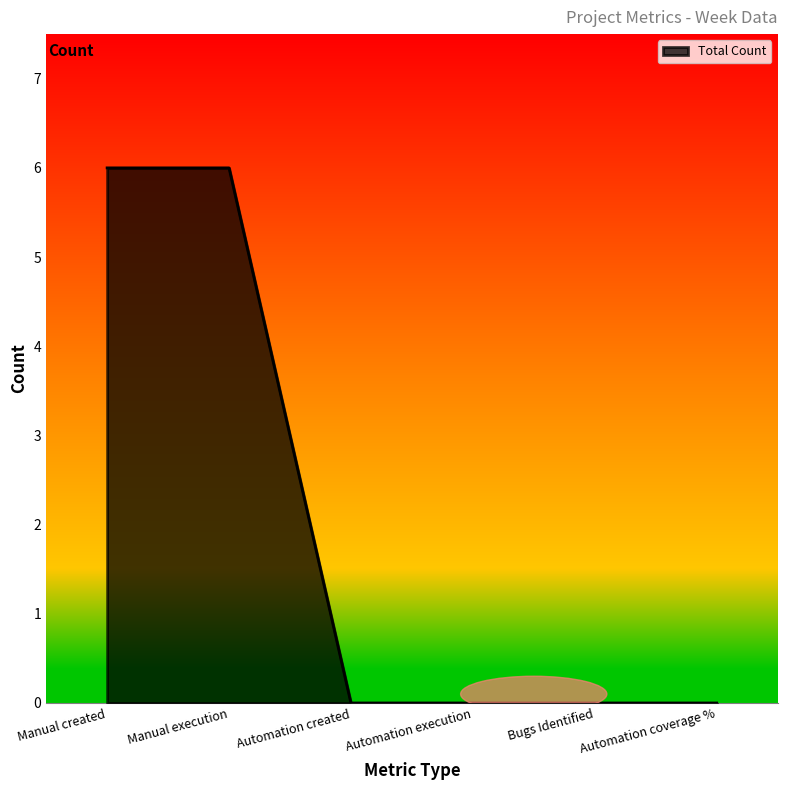

Reading left to right, transcribe all the data shown in this chart.

Manual created=6	Manual execution=6	Automation created=0	Automation execution=0	Bugs Identified=0	Automation coverage %=0